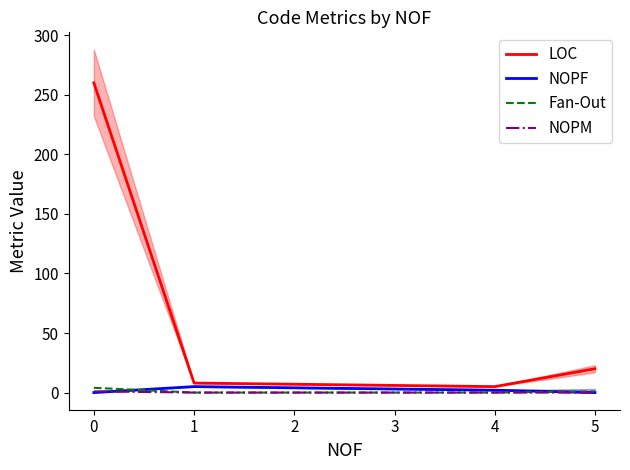

How many lines are shown in the chart?

4